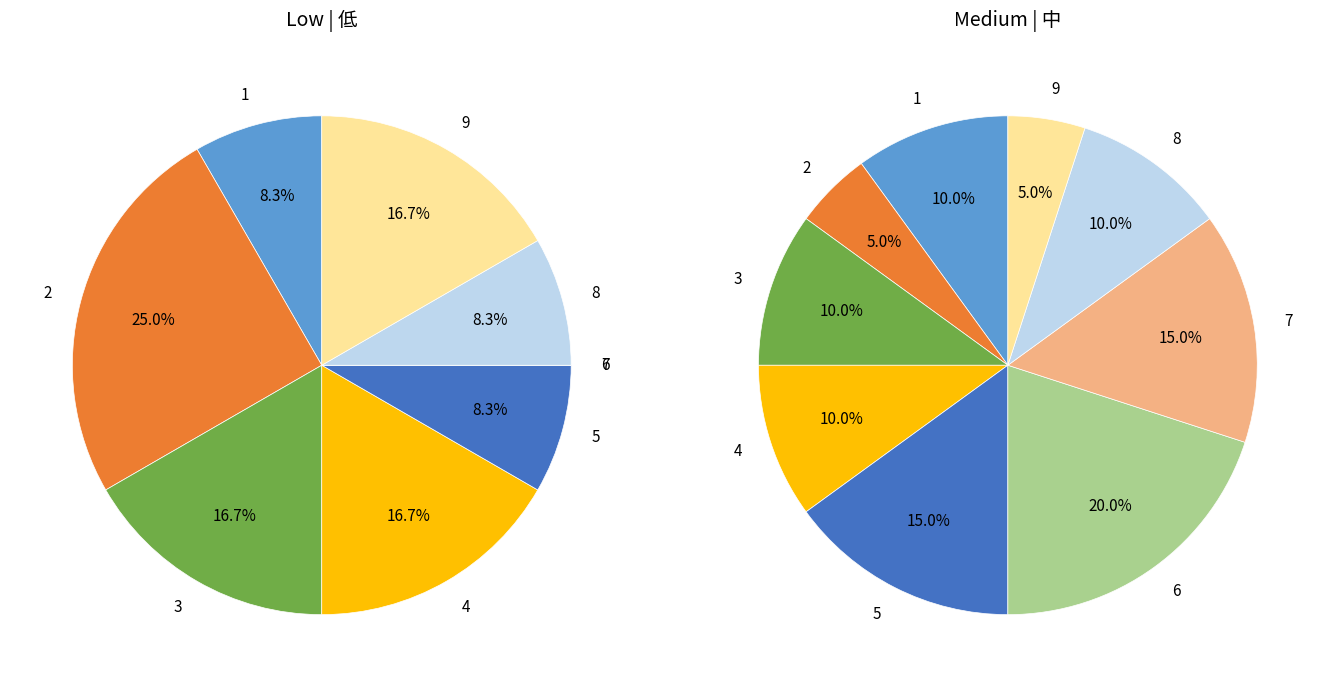

True or false: 4 accounts for 17% of the total.

True